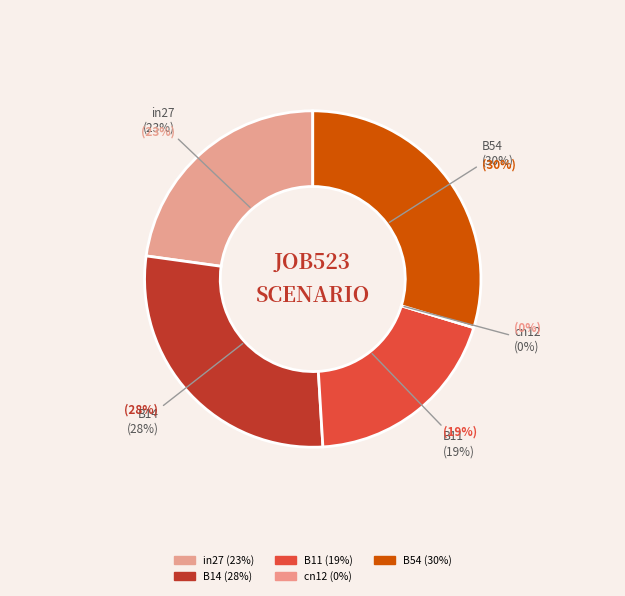

How many segments does this pie chart have?

5